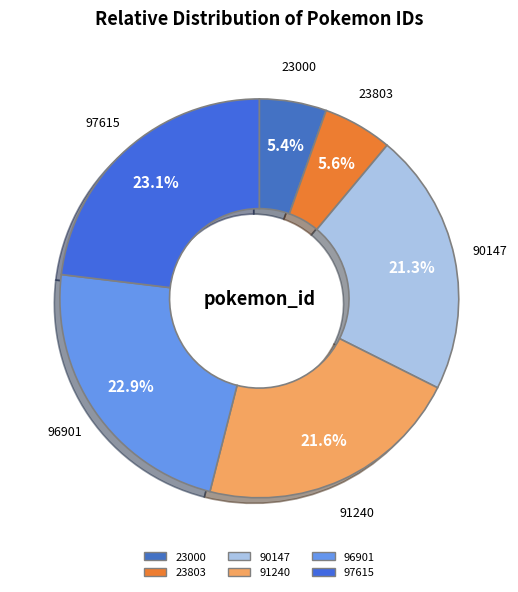

Combined, do 90147 and 23000 account for over 50%?

No